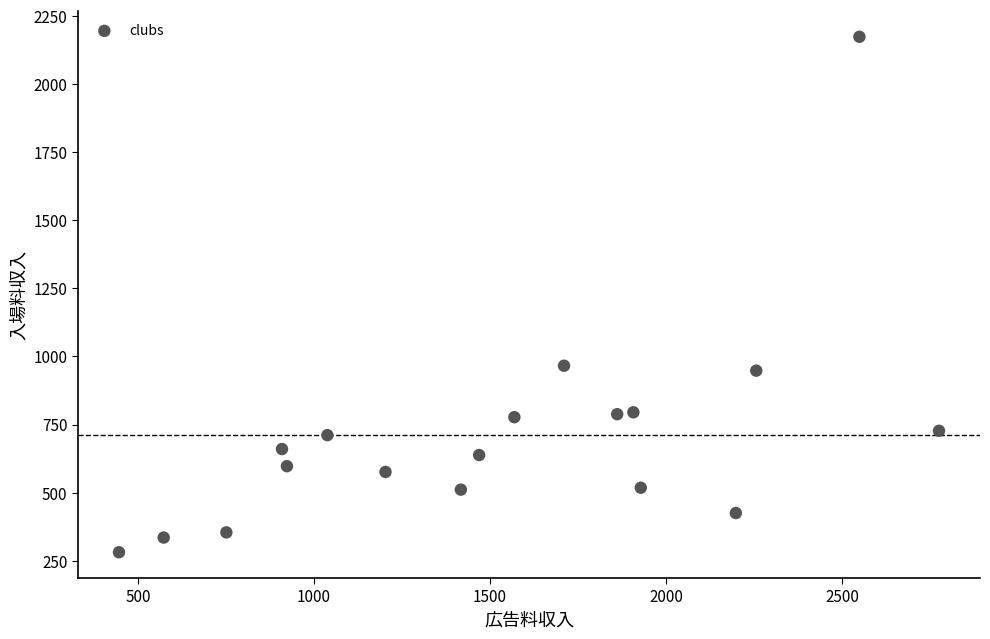

What is the range of Y values (max minus min)?

1893